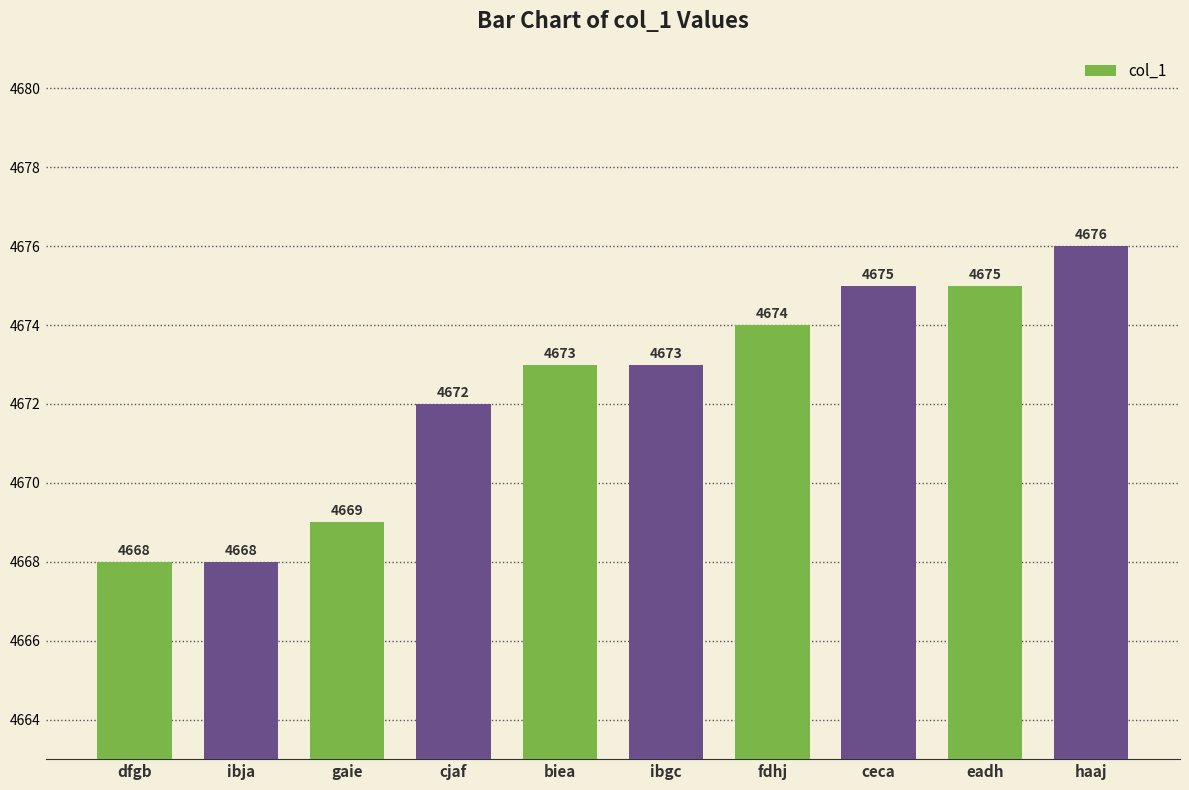

True or false: the data shows 4674 at fdhj.

True